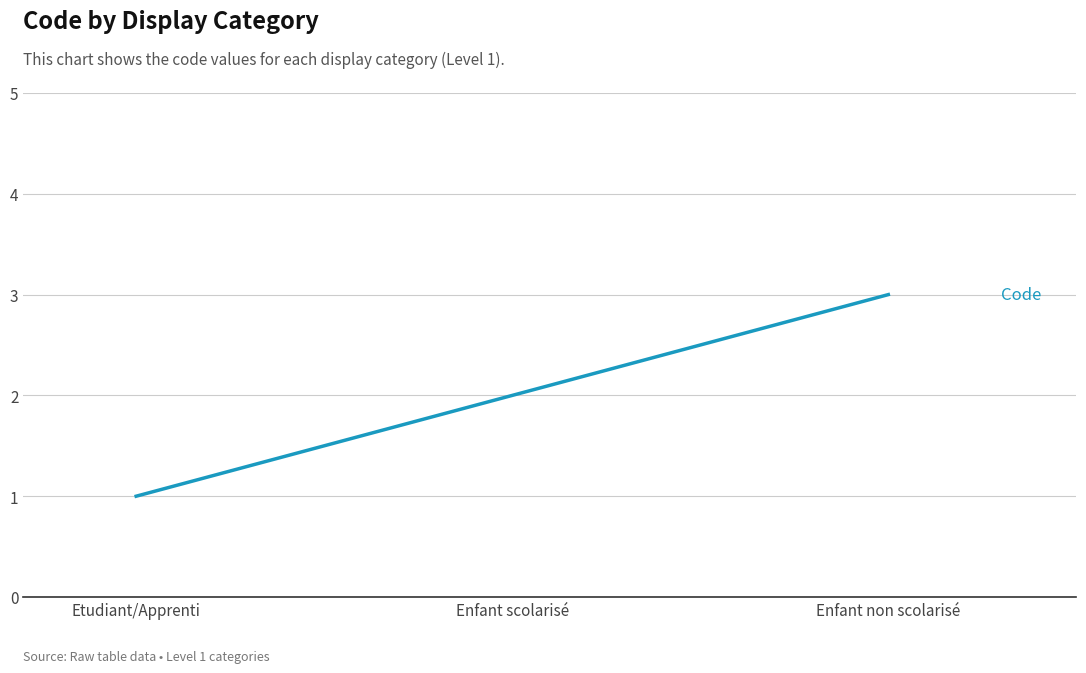

Which has a higher value, Enfant scolarisé or Etudiant/Apprenti?

Enfant scolarisé